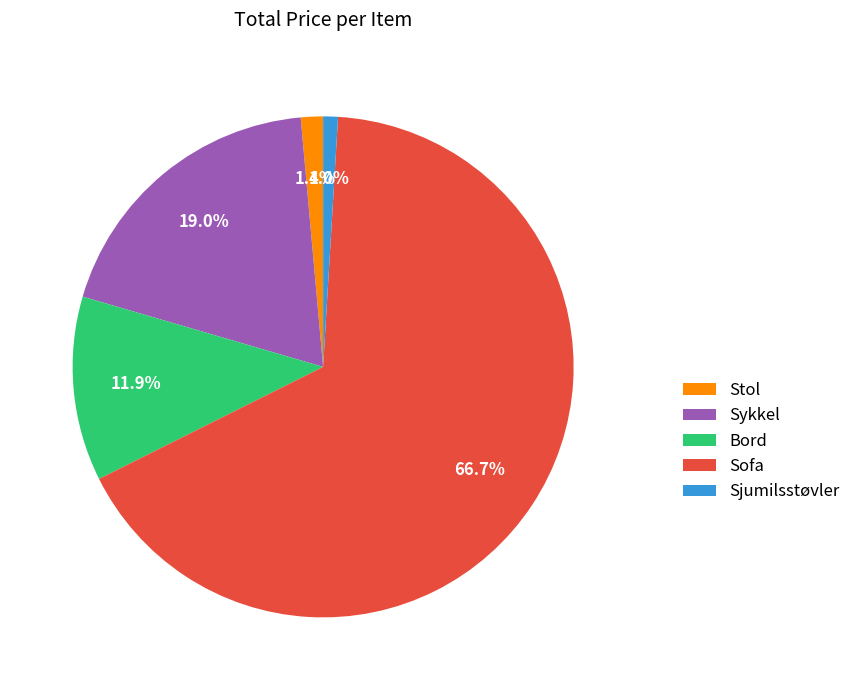

Does any single category account for the majority?

Yes